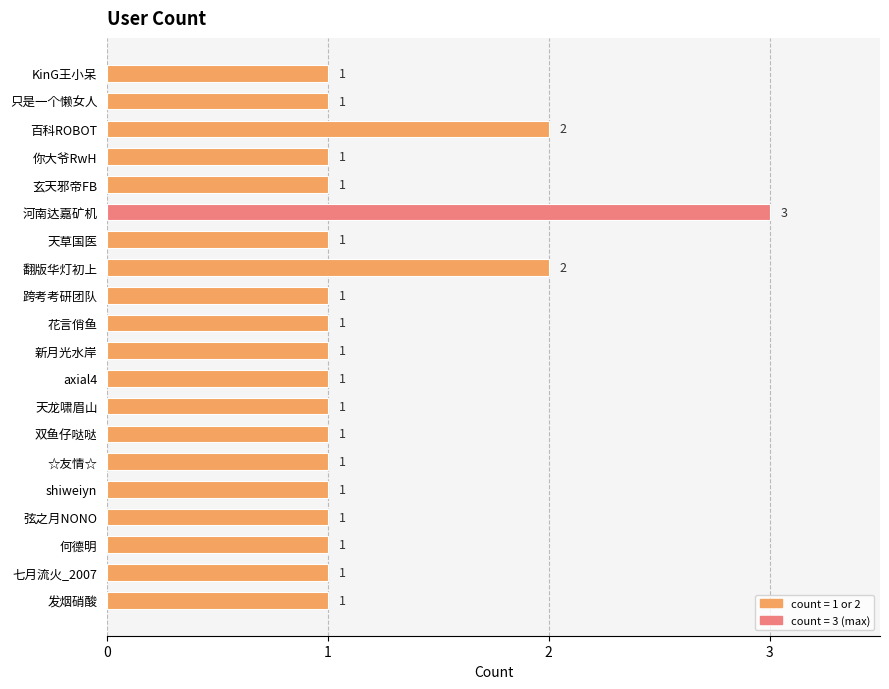

What is the greatest value displayed?

3